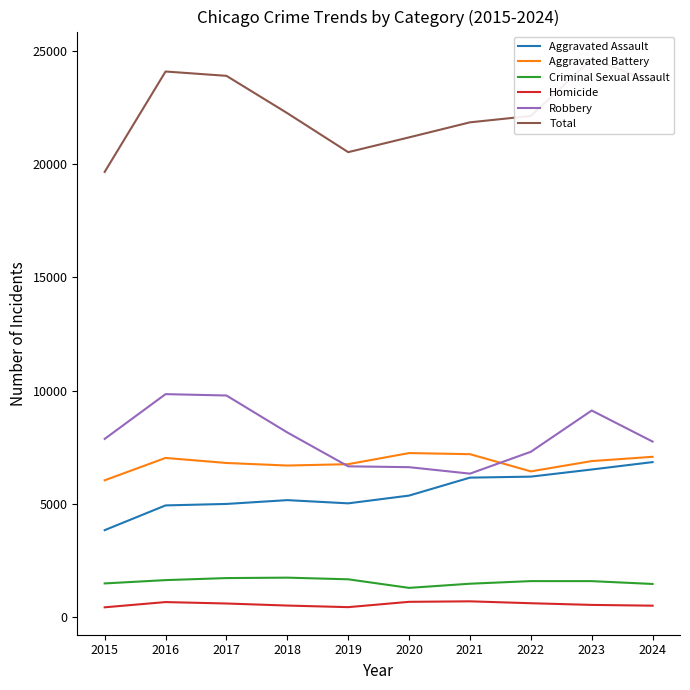

Which series has the largest total across all categories?

Total